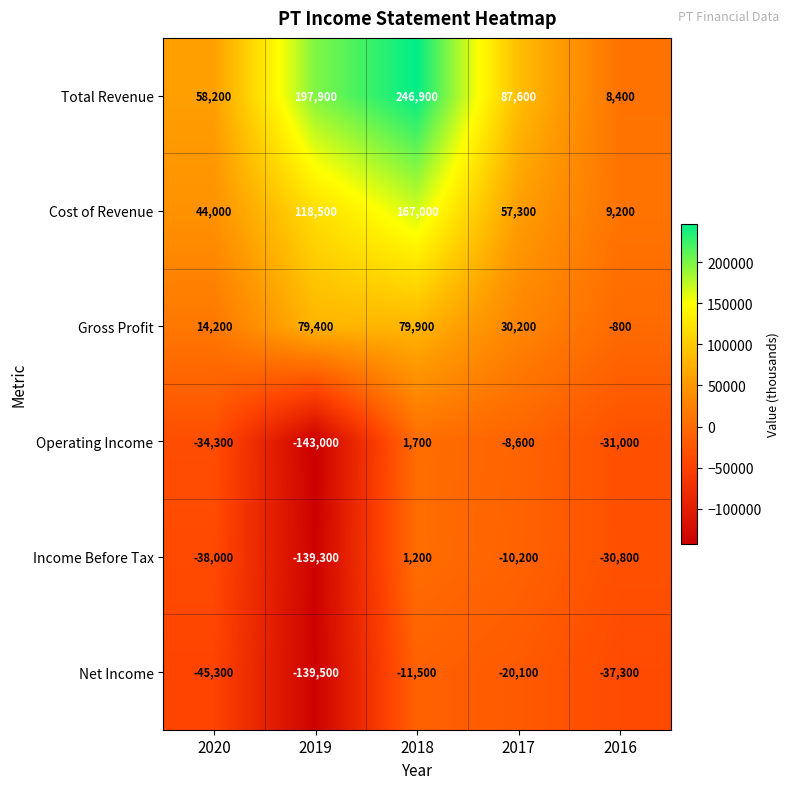

What is the sum of all Operating Income values?

-215200